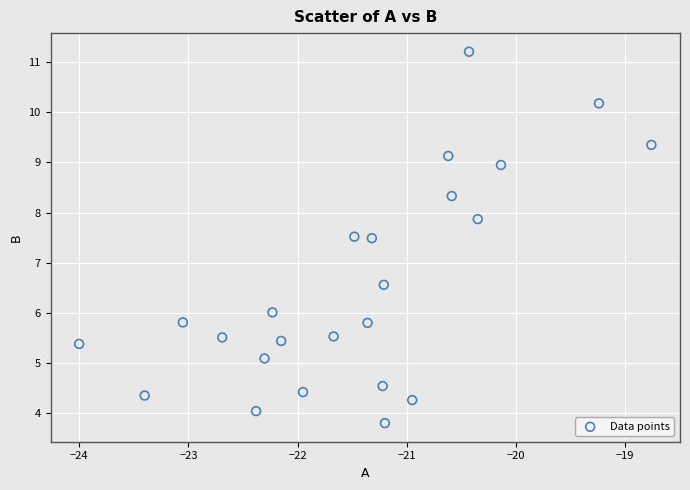

What is the range of X values (max minus min)?

5.2